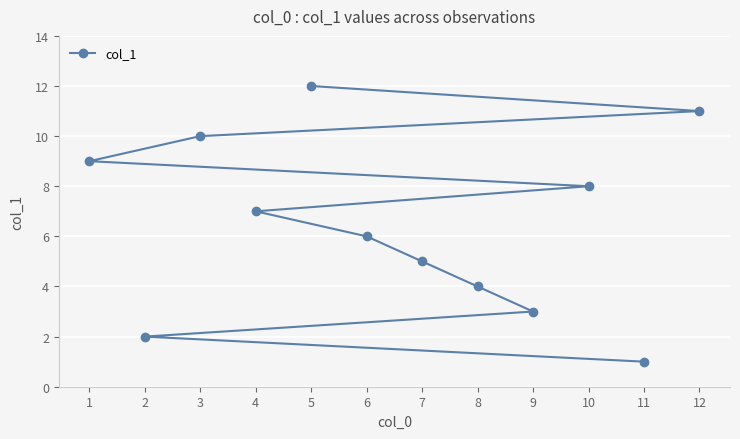

What is the difference between the maximum and minimum values?

11